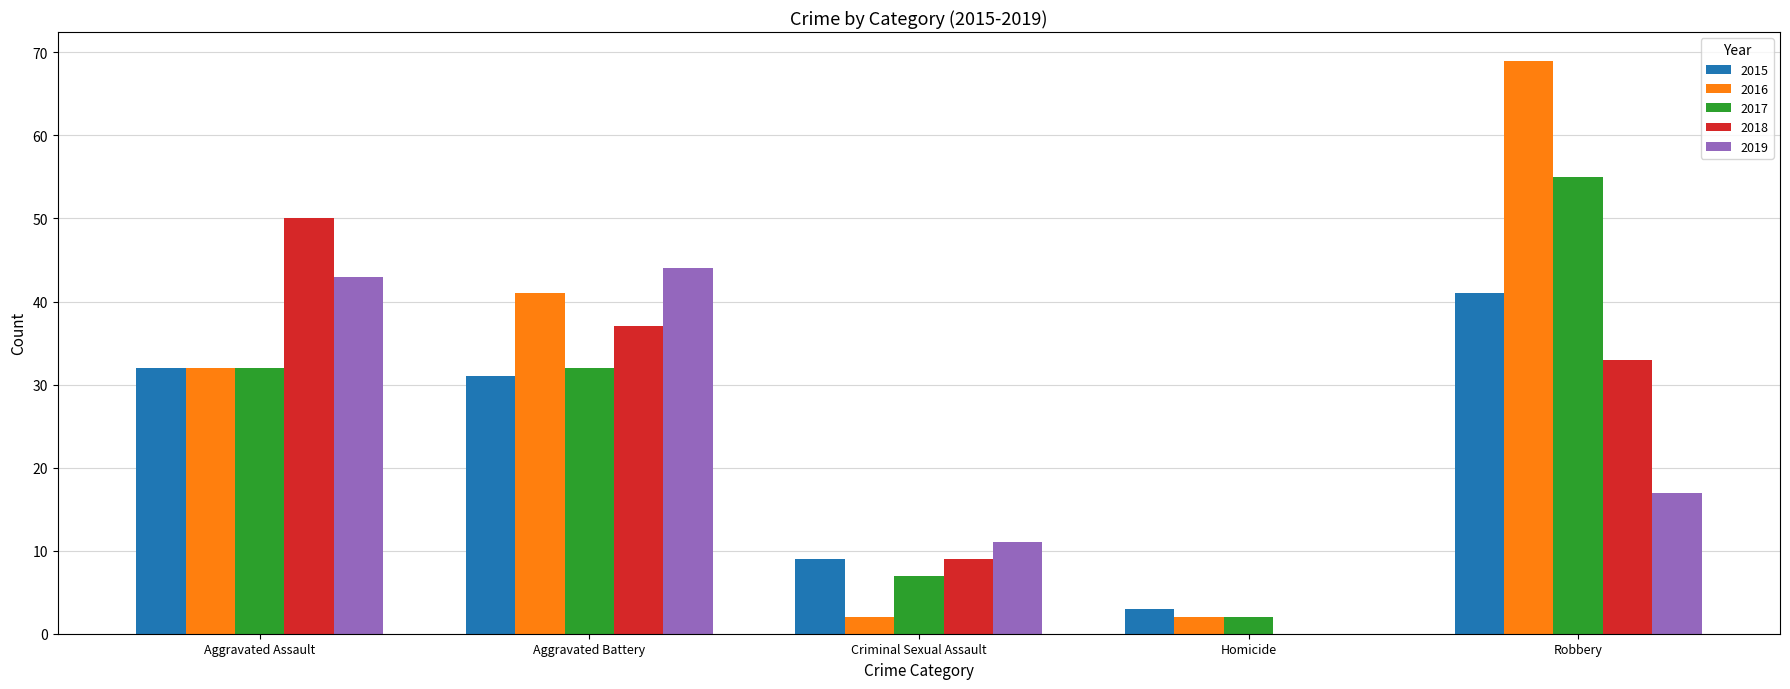

Which series has the largest total across all categories?

2016